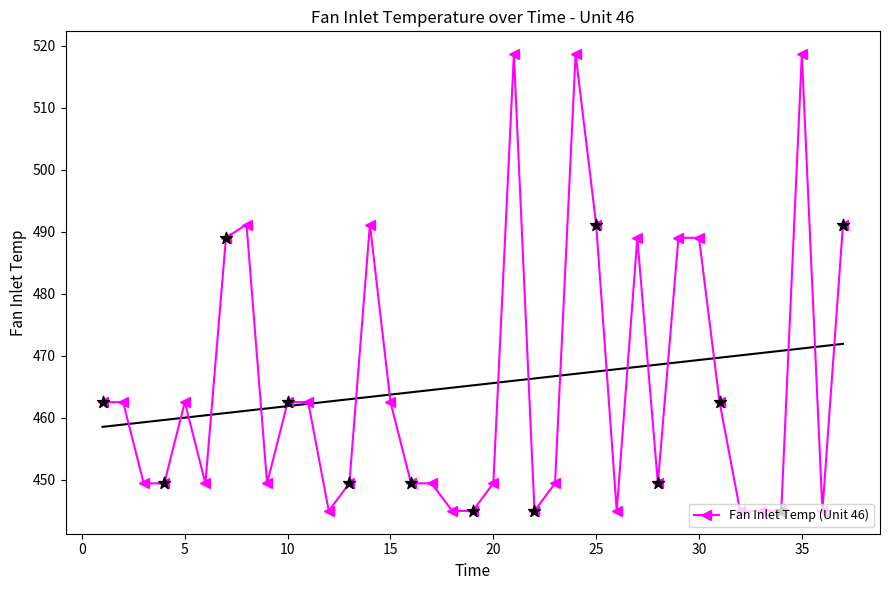

The value of Fan Inlet Temp (Unit 46) at 30 is 141.1. True or false?

False